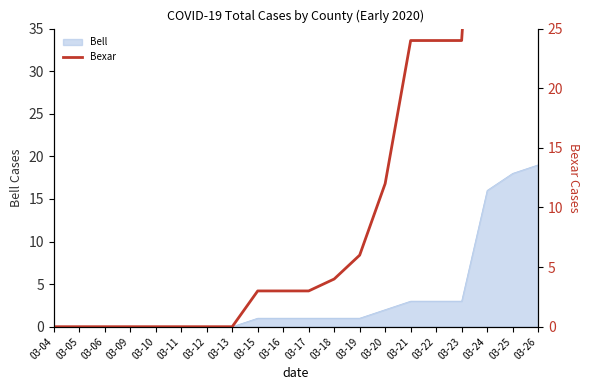

The chart shows a value of 0 at 03-04. True or false?

True